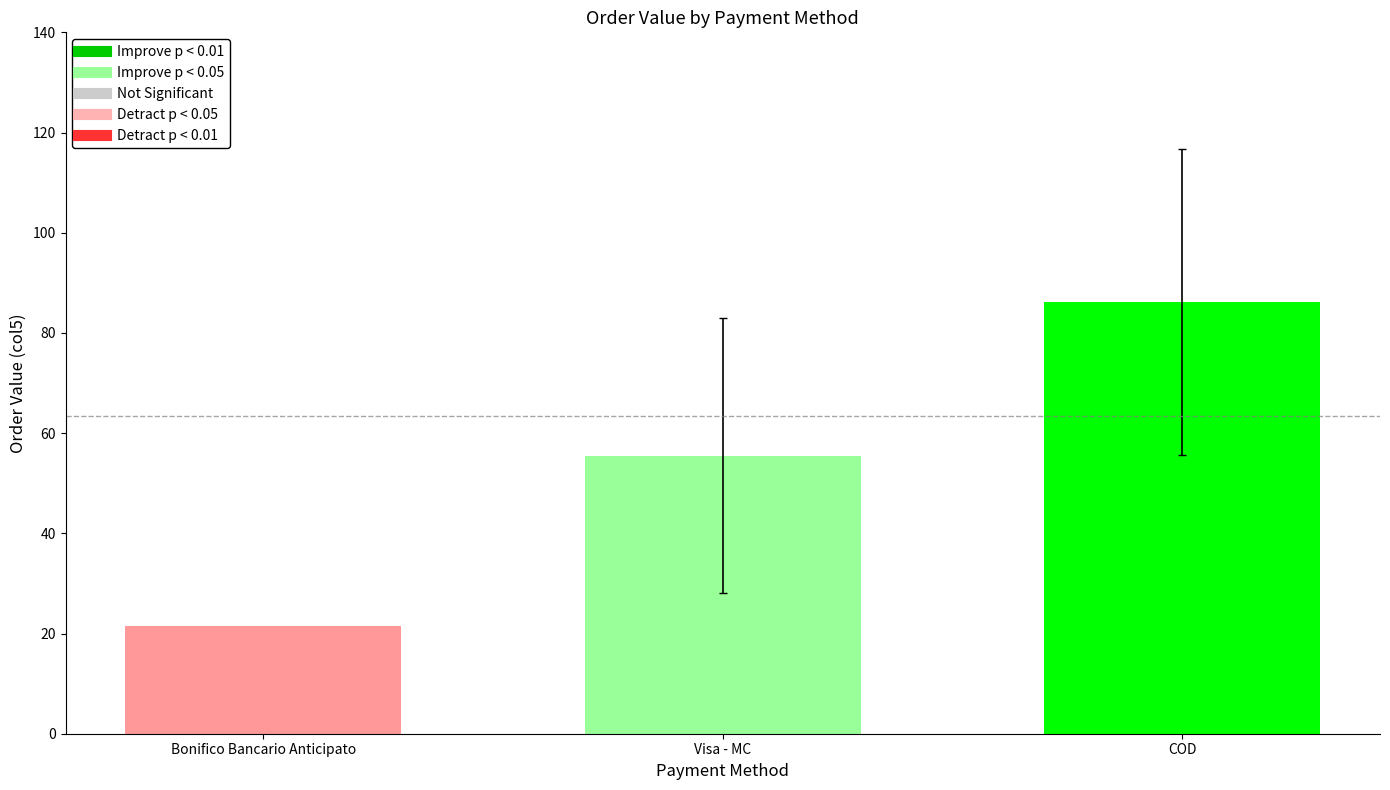

What is the difference between the highest and lowest values at Visa - MC?

64.7